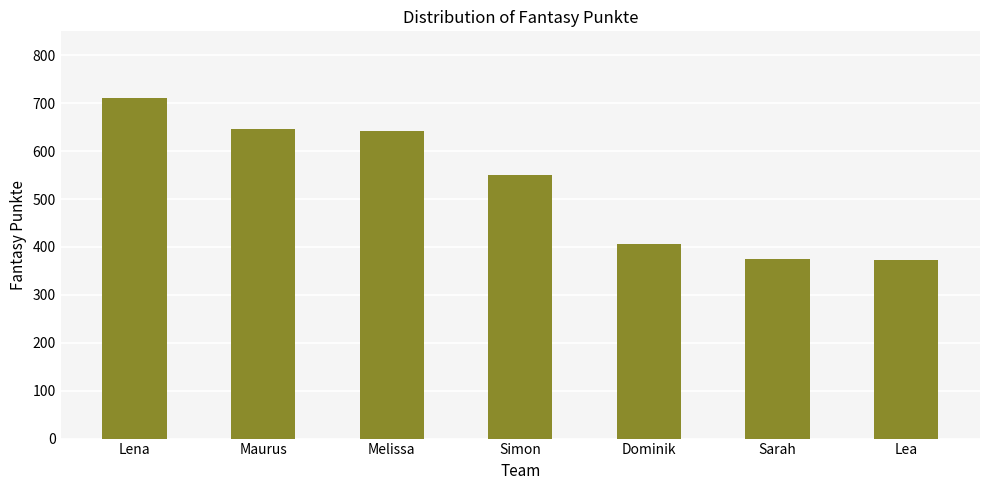

What is the average value?

529